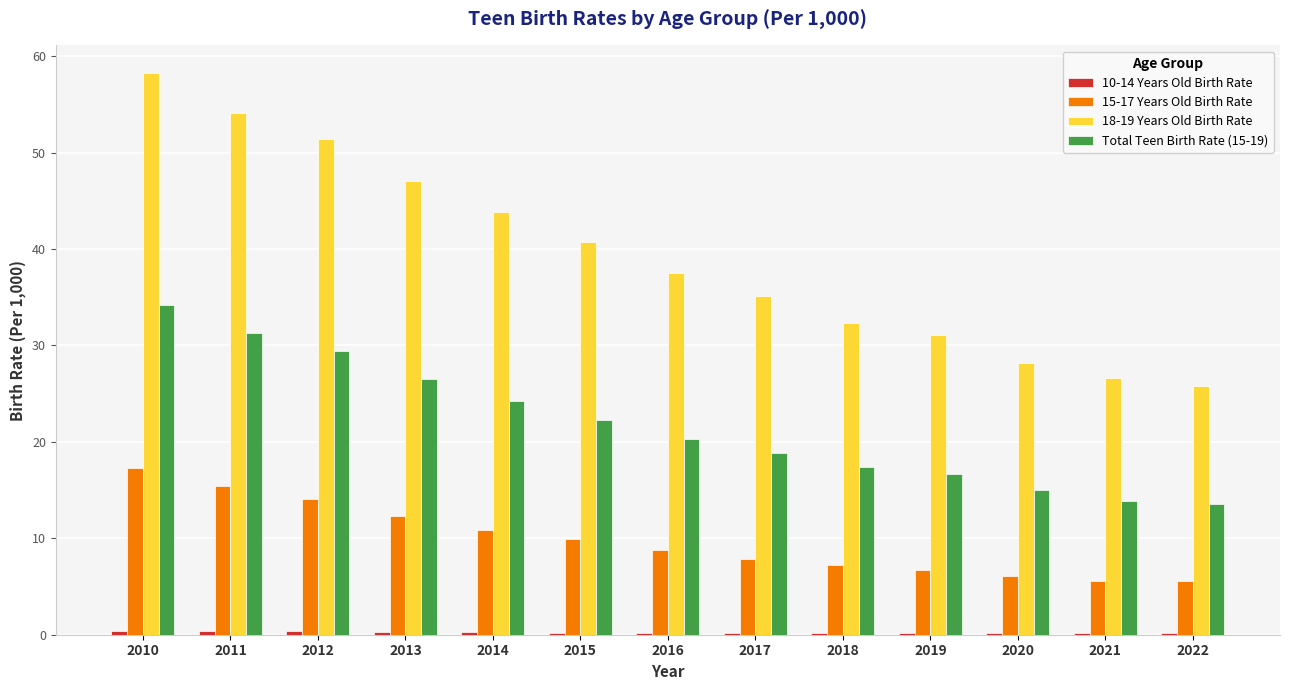

What is the difference between the maximum and minimum values in the 15-17 Years Old Birth Rate series?

11.7